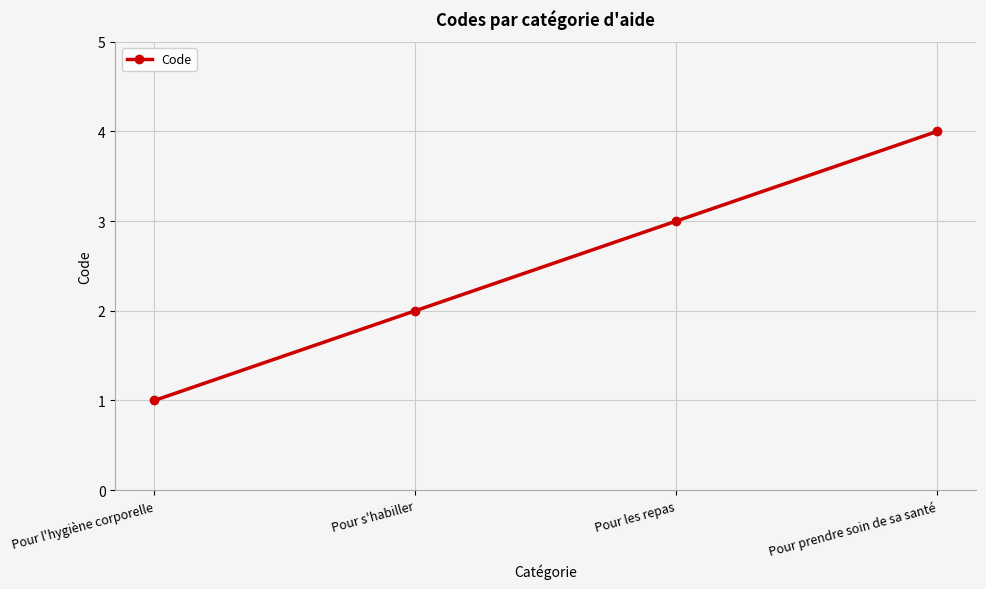

List the labels in order of value, smallest first.

Pour l'hygiène corporelle, Pour s'habiller, Pour les repas, Pour prendre soin de sa santé